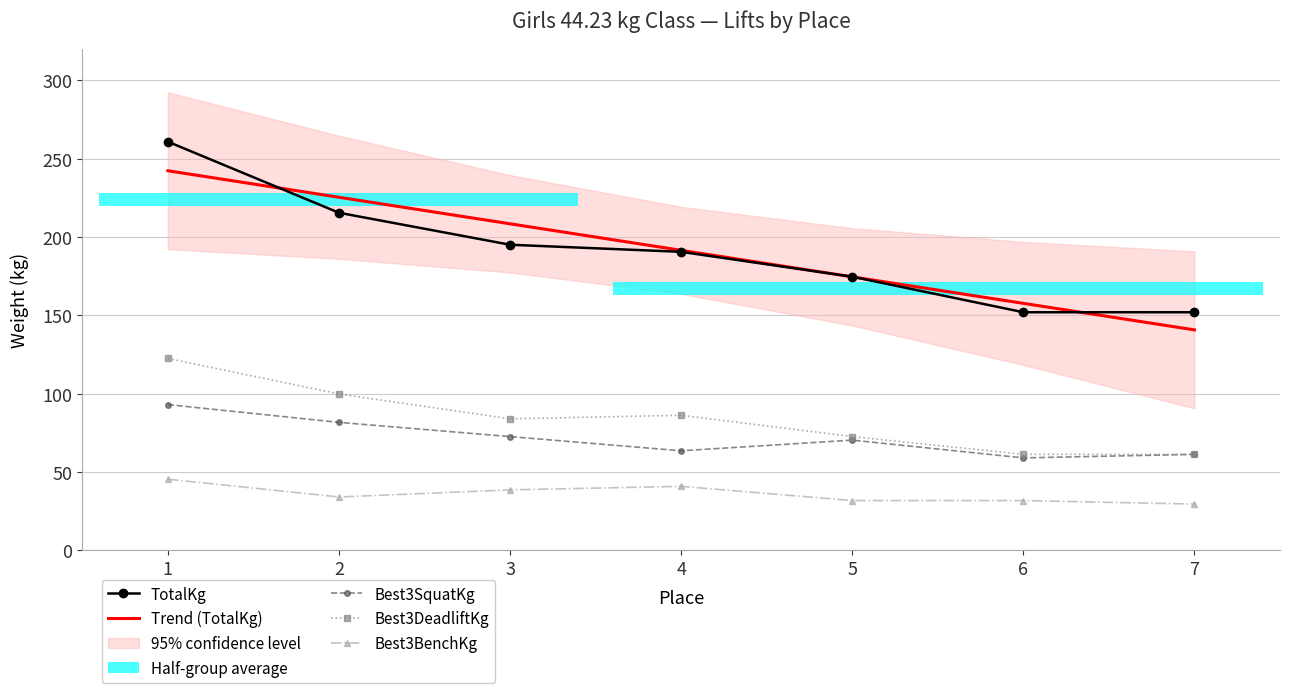

Which category has the lowest value across all series?

7